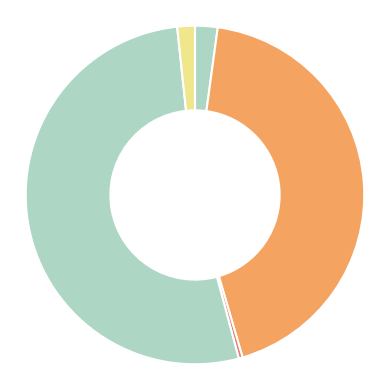

How many slices are in this pie chart?

5